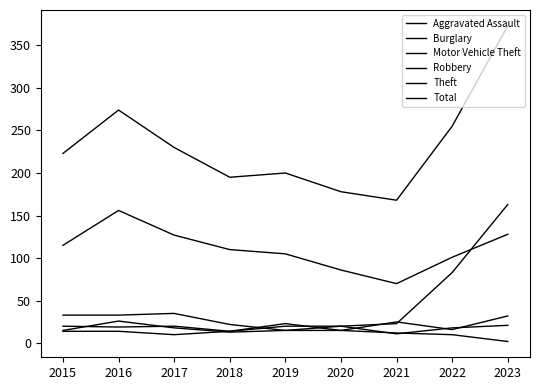

How many lines are shown in the chart?

6